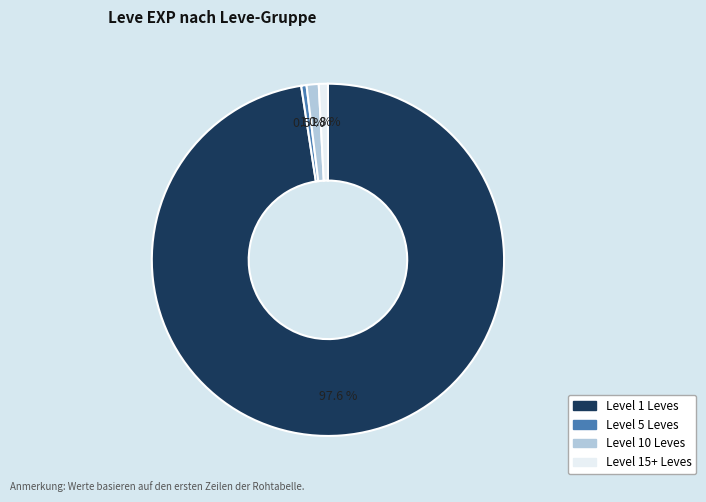

Is there any slice that represents more than half of the pie?

Yes